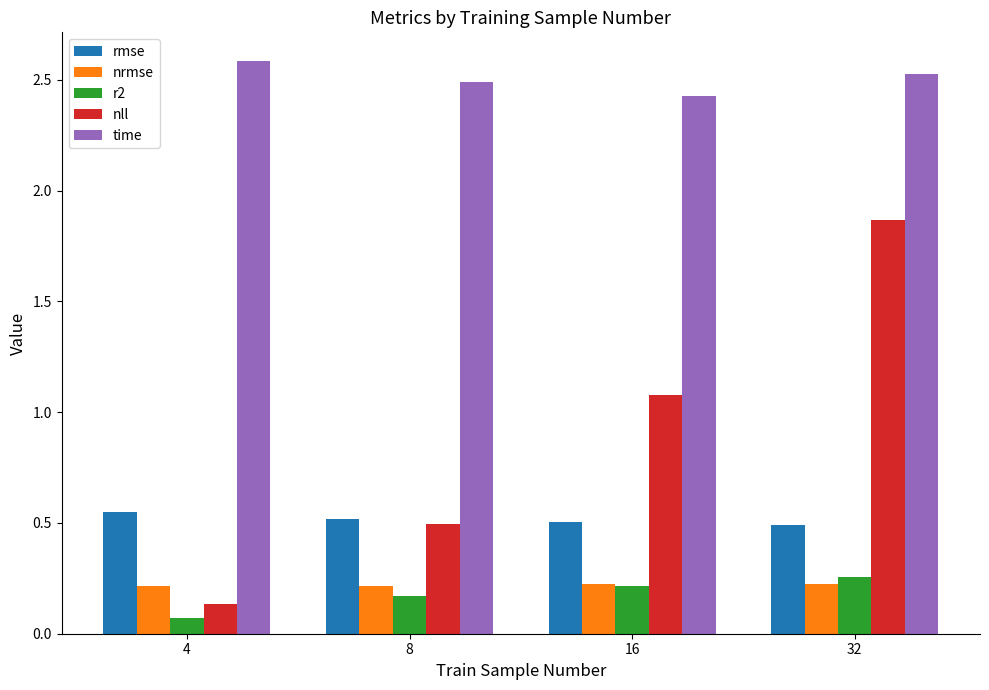

Which series changed the most between 8 and 16?

nll